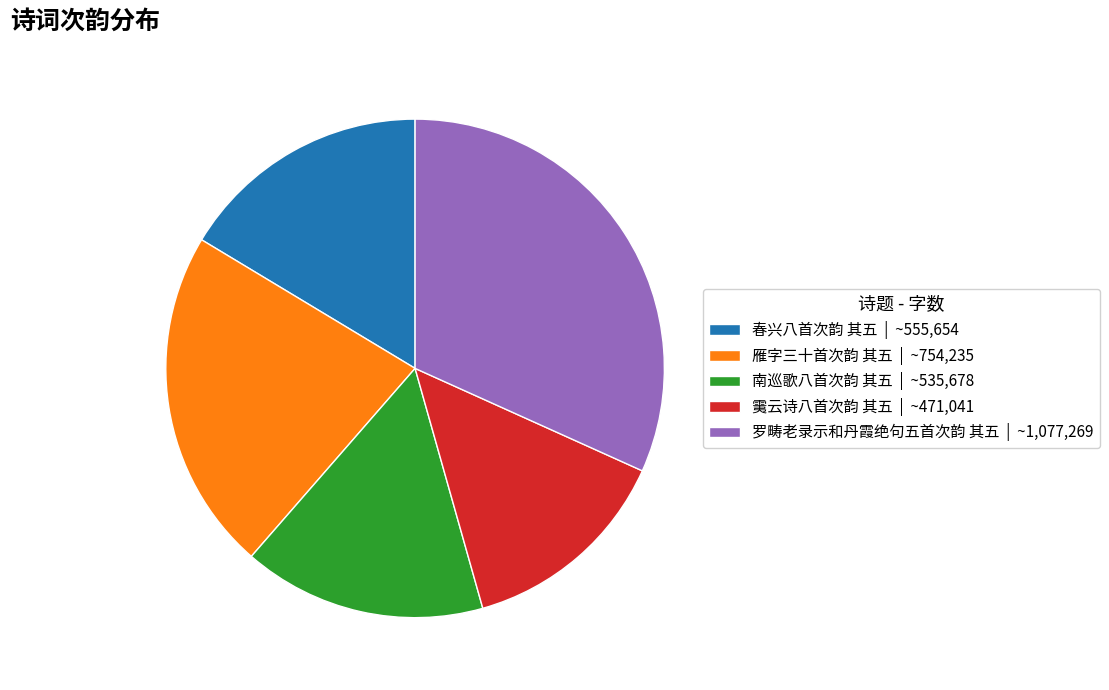

Is there a majority slice in this chart?

No